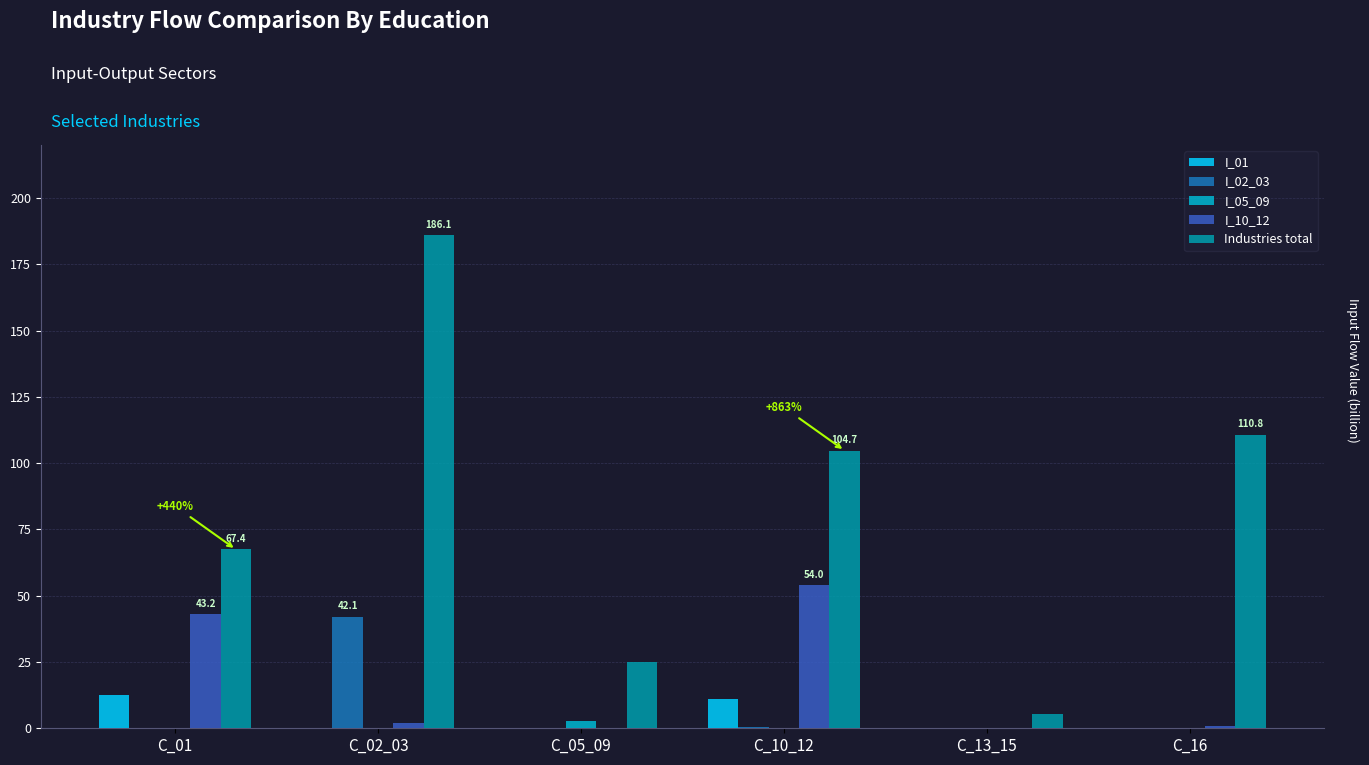

What is the maximum value shown in the chart?

186.1